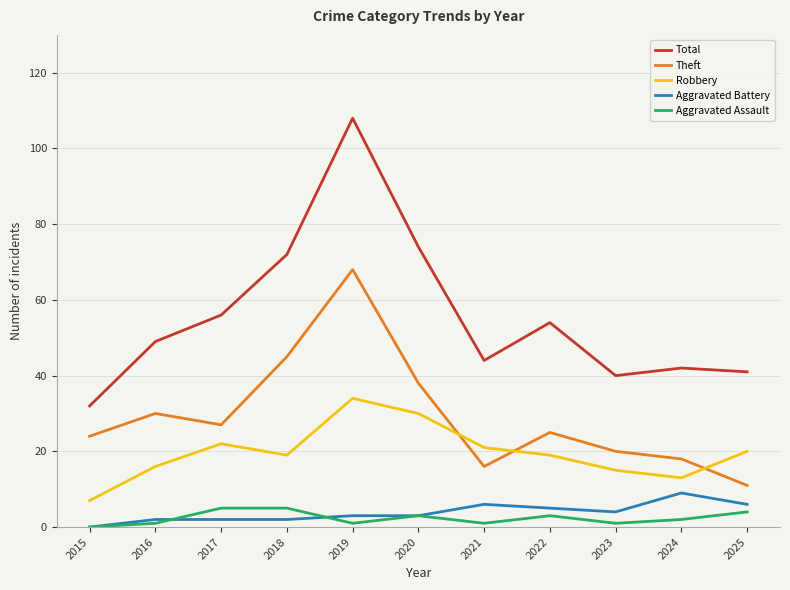

What are all the series names shown in the legend?

Total, Theft, Robbery, Aggravated Battery, Aggravated Assault